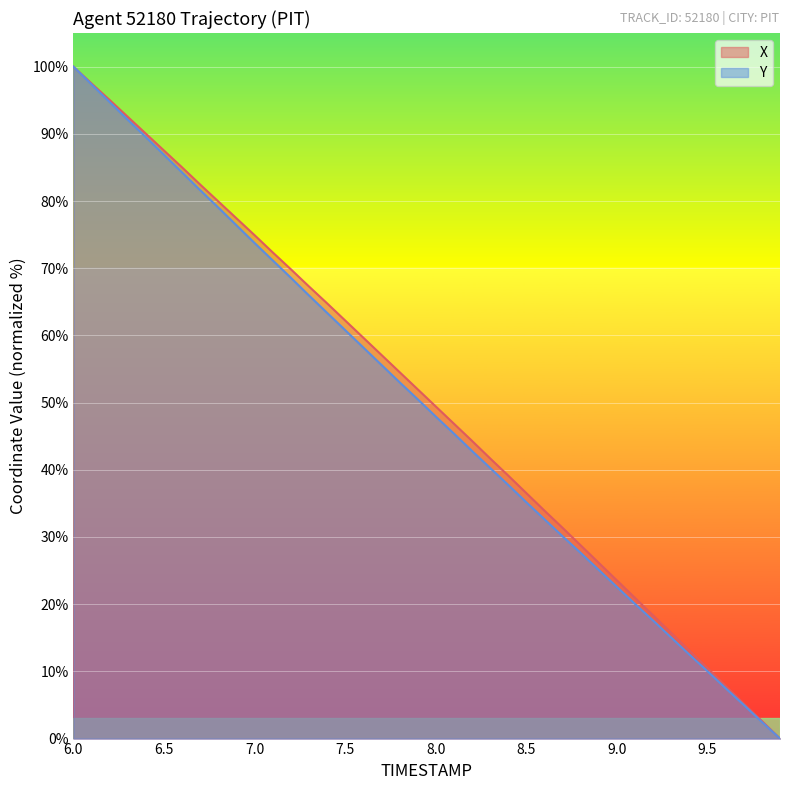

At which label does Y reach its peak?

6.0